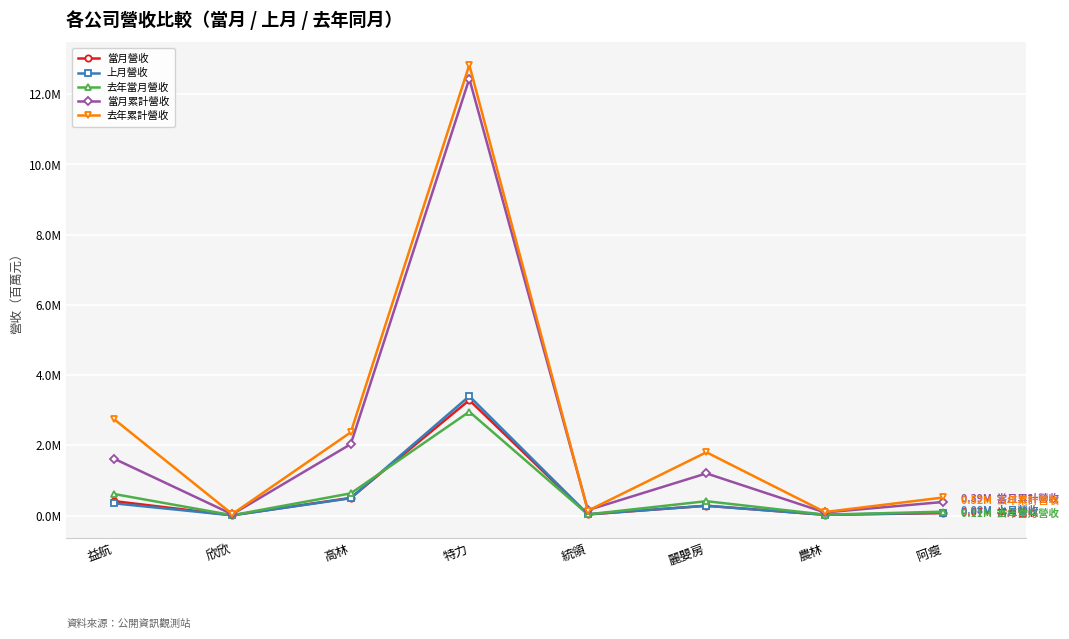

Which series has the largest total across all categories?

去年累計營收